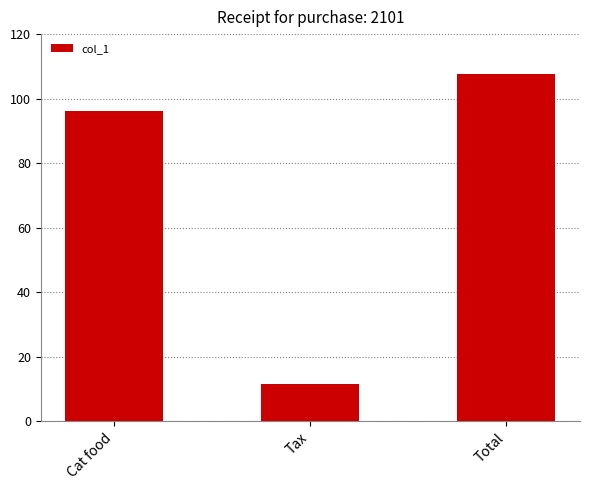

The chart shows a value of 157.9 at Cat food. True or false?

False